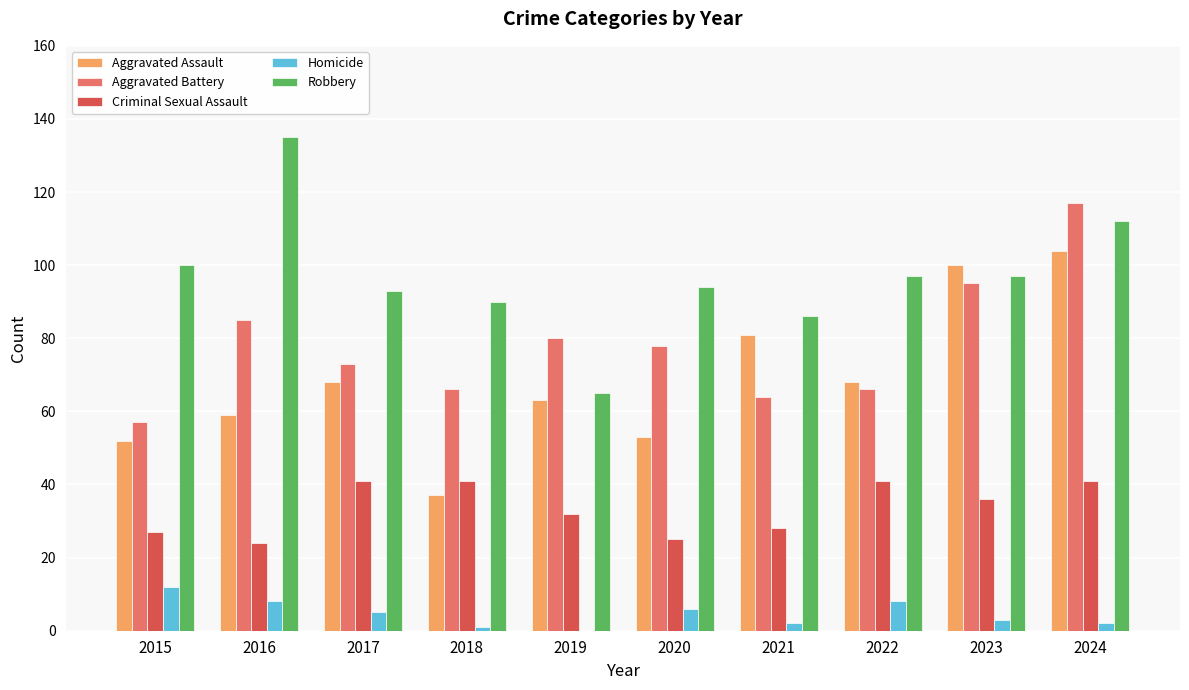

At which category is the sum across all series the highest?

2024